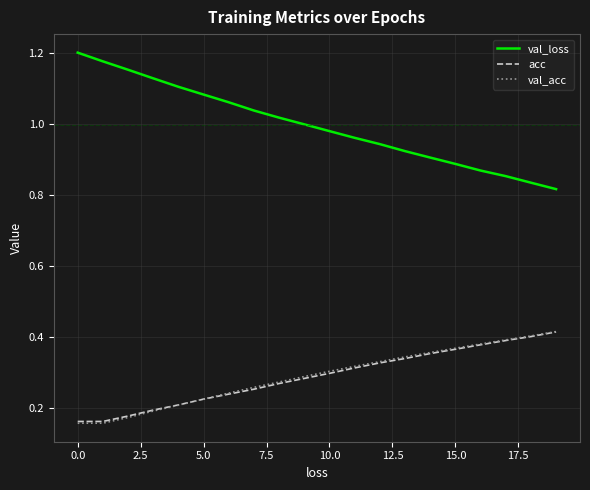

Which series has the largest total across all categories?

val_loss